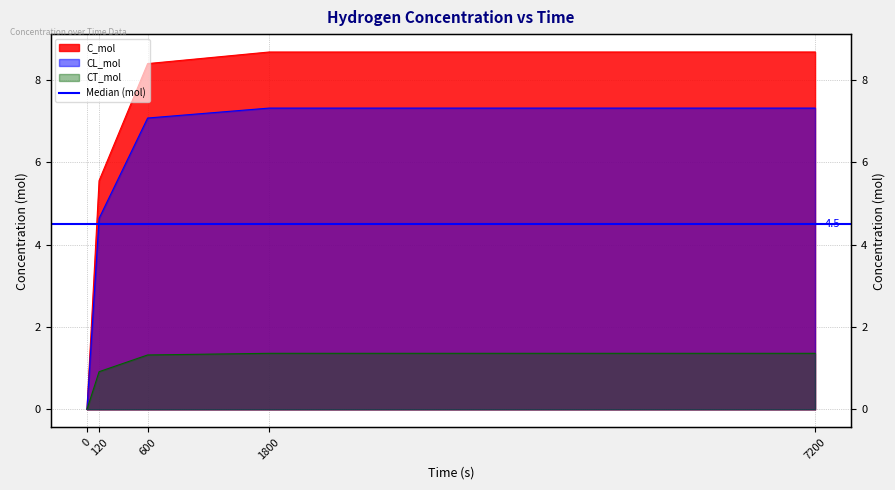

Does the chart have visible grid lines?

Yes